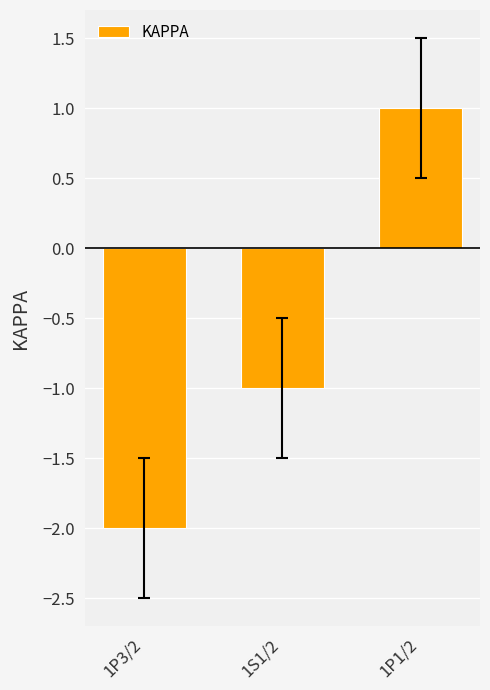

How many negative values are there?

2